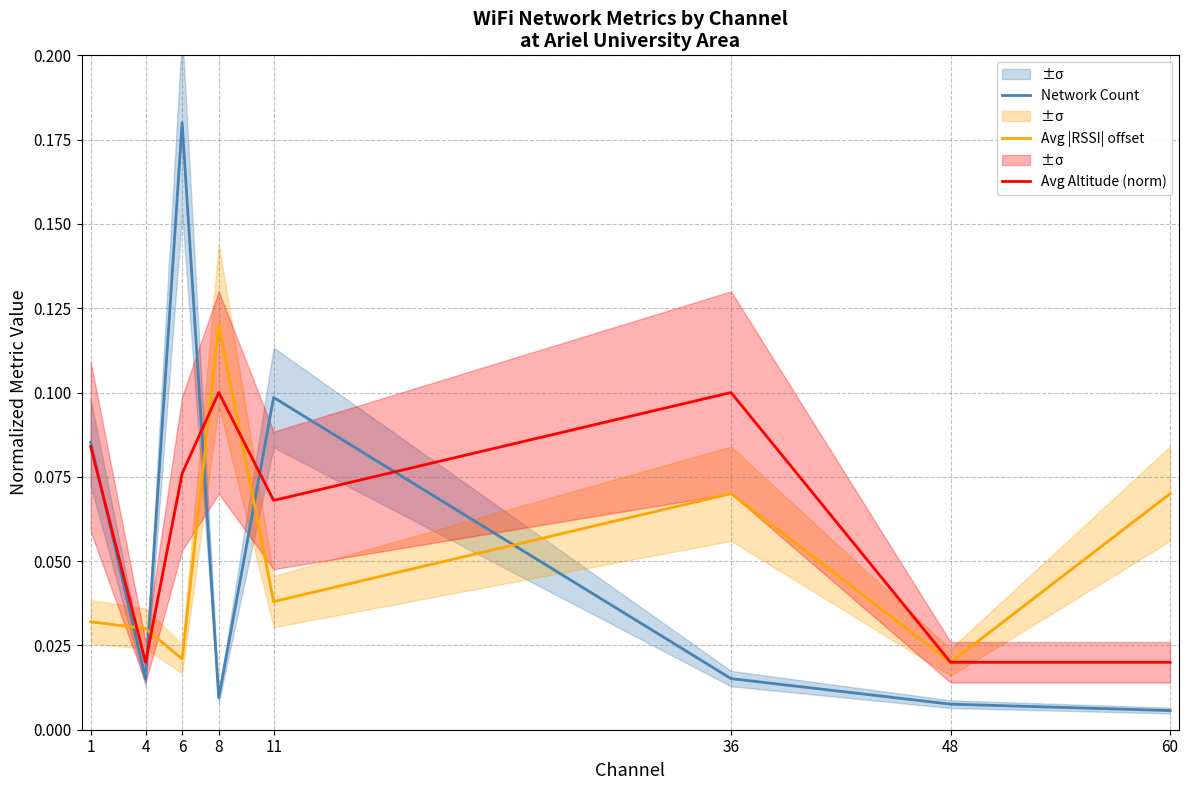

How many series are shown in this chart?

3